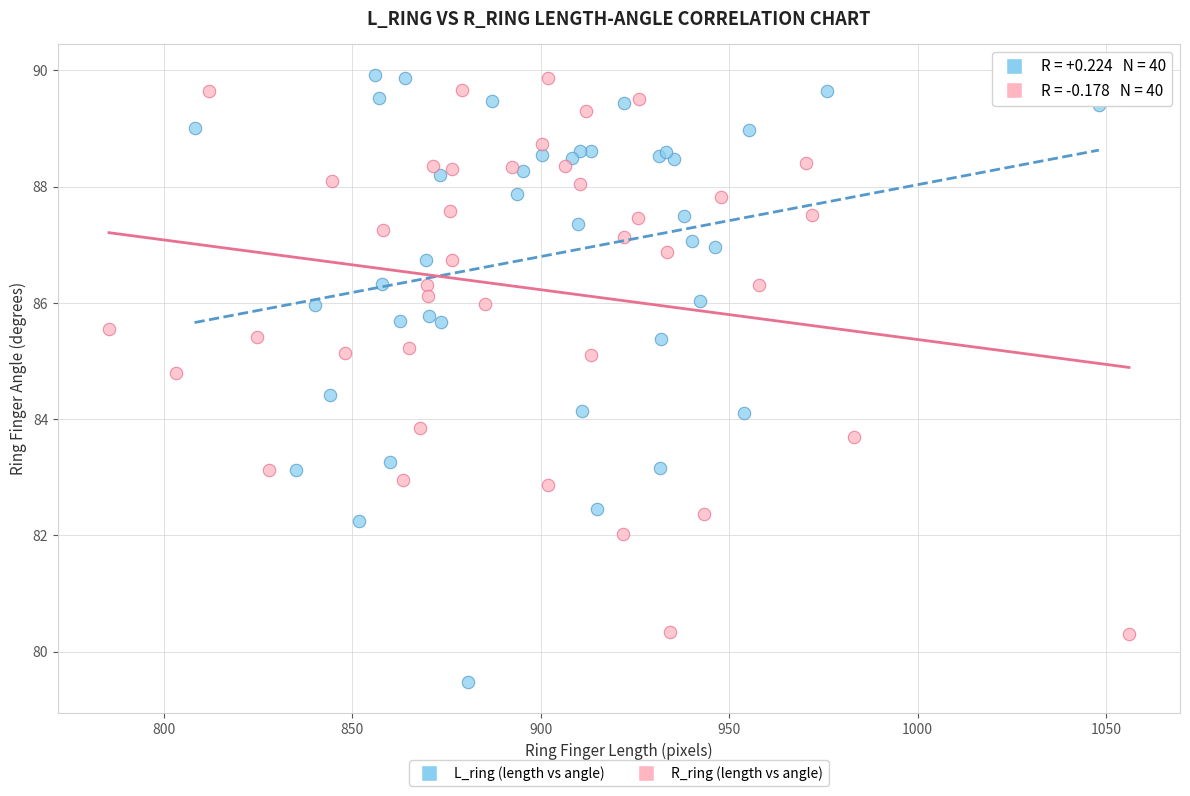

Which series has the widest spread of Y values?

L_ring (length vs angle)